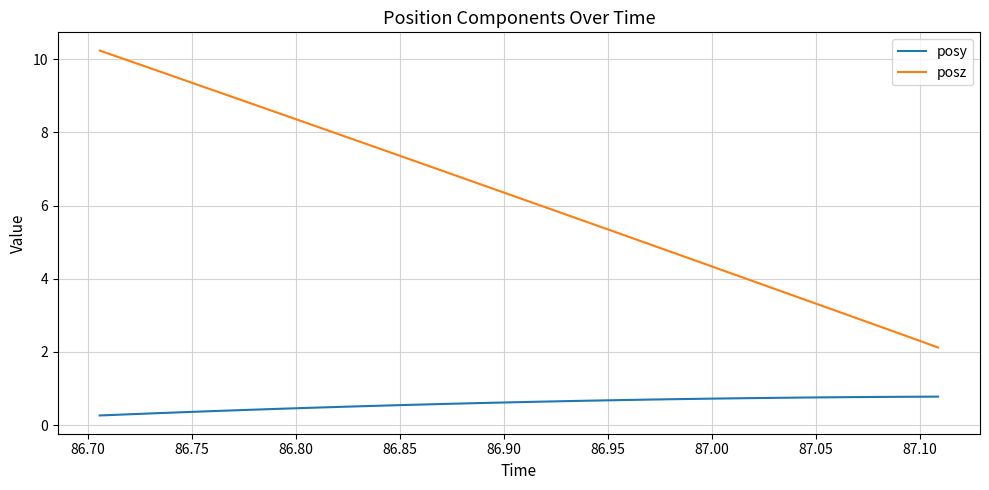

Rank the series by their maximum value, from lowest to highest.

posy, posz